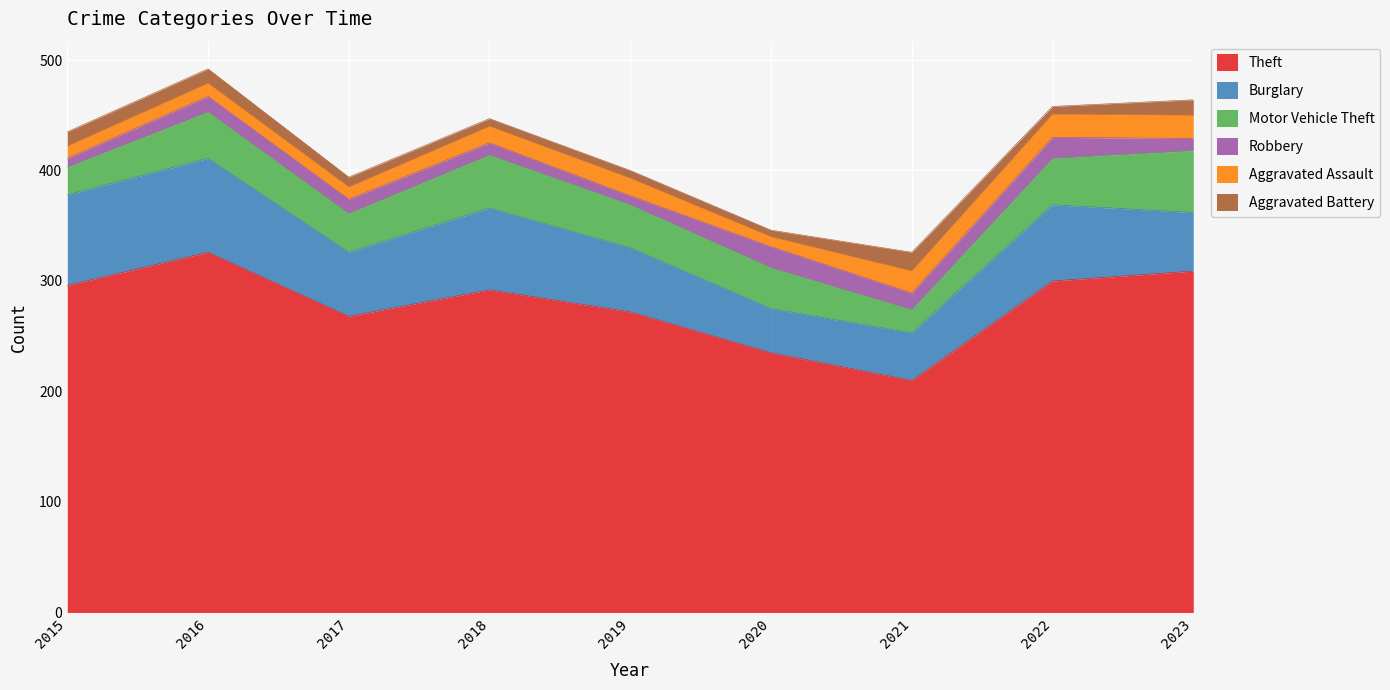

True or false: Motor Vehicle Theft and Aggravated Assault cross at least once.

False